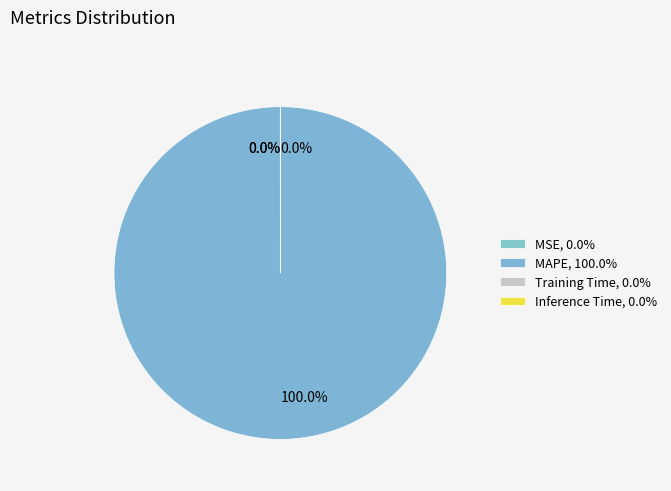

How many segments does this pie chart have?

4